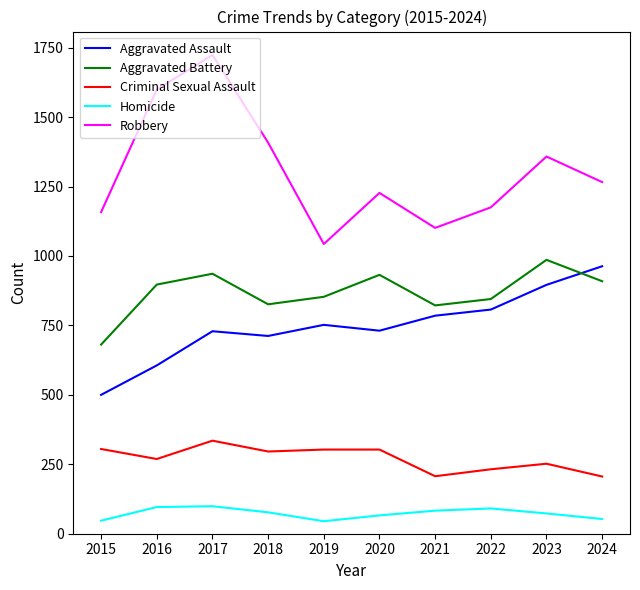

What is the minimum value for Homicide?

45